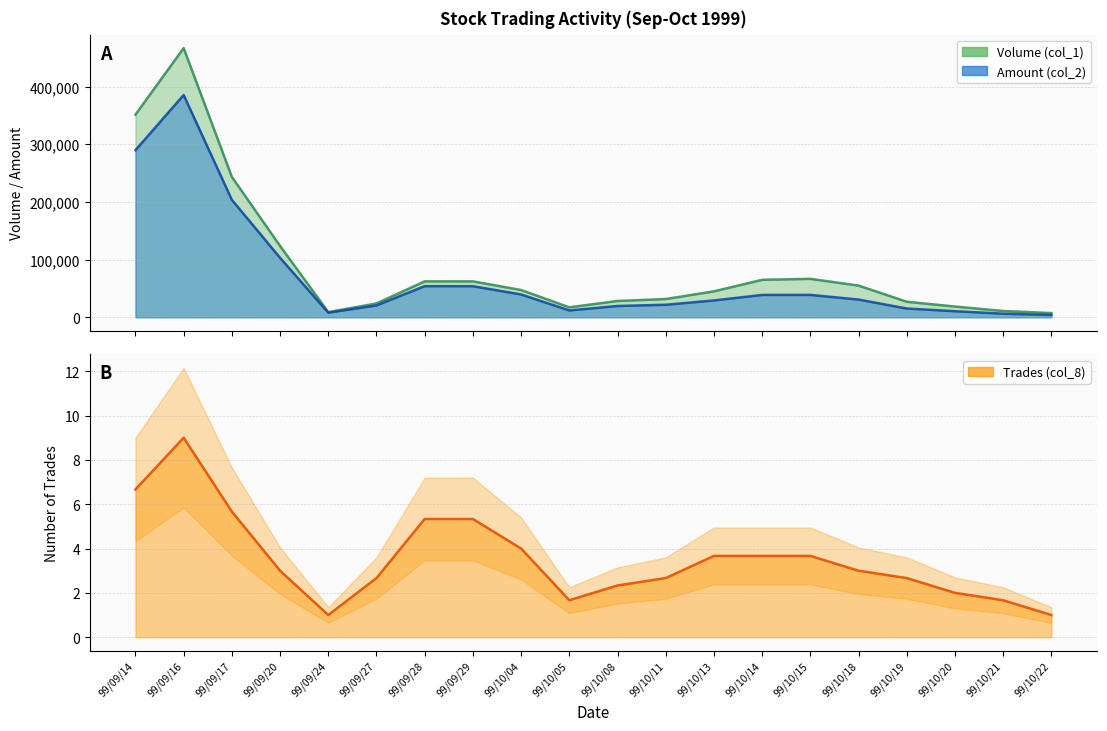

What is the label of the 4th point from the right?

99/10/19